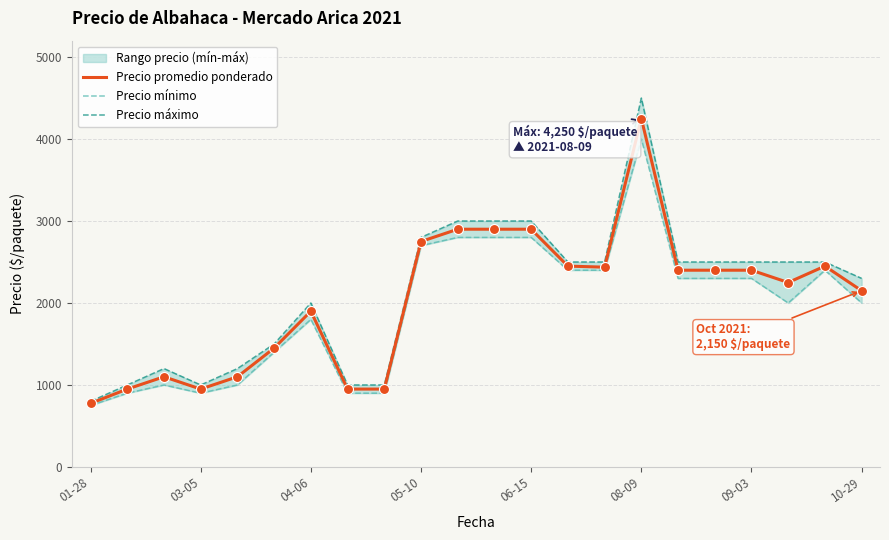

At how many categories does at least one series exceed 3996?

1